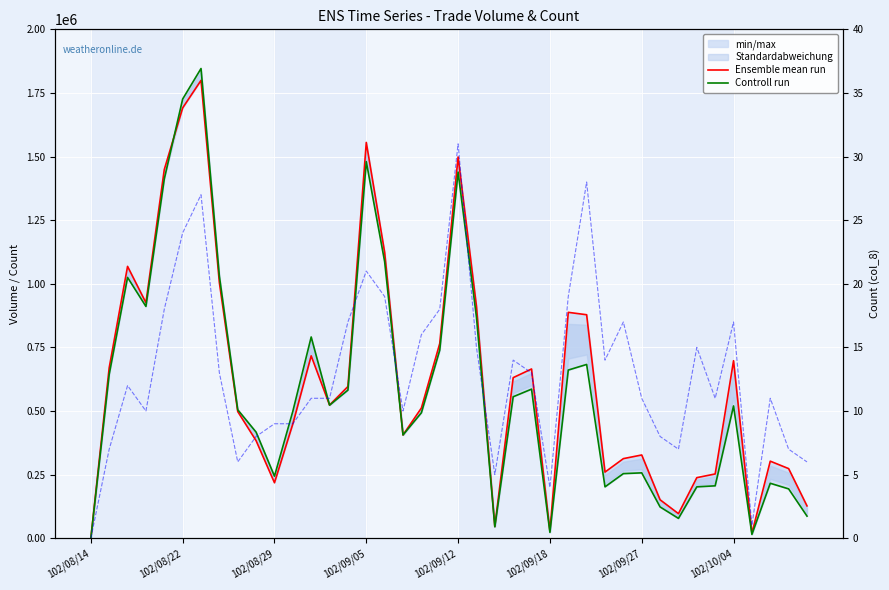

Is the value of col_8 (count) at 32 greater than the value of Controll run at 102/09/27?

No